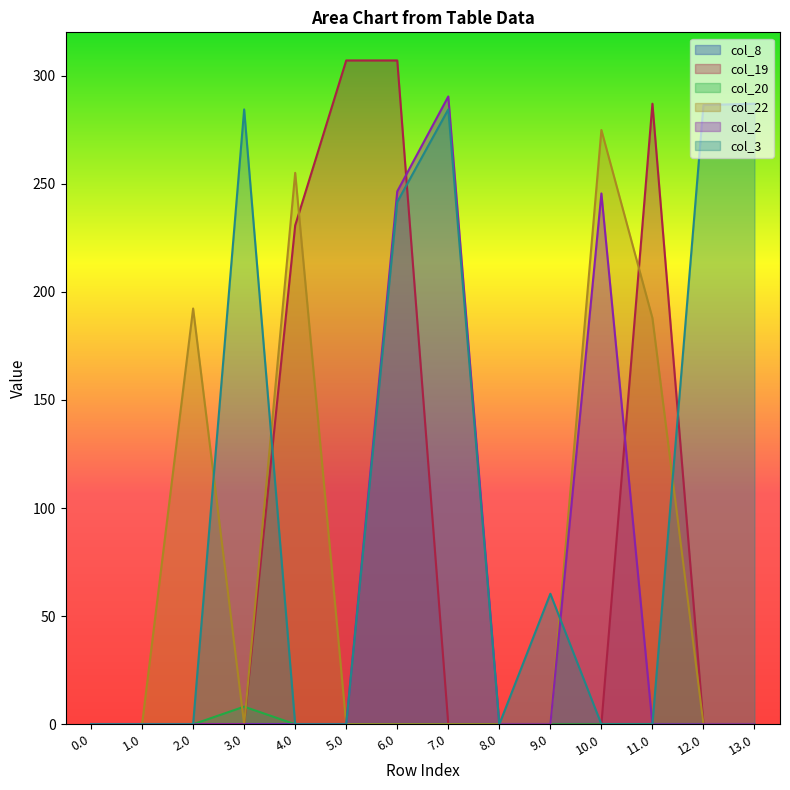

How many positive values does the col_19 series have?

4